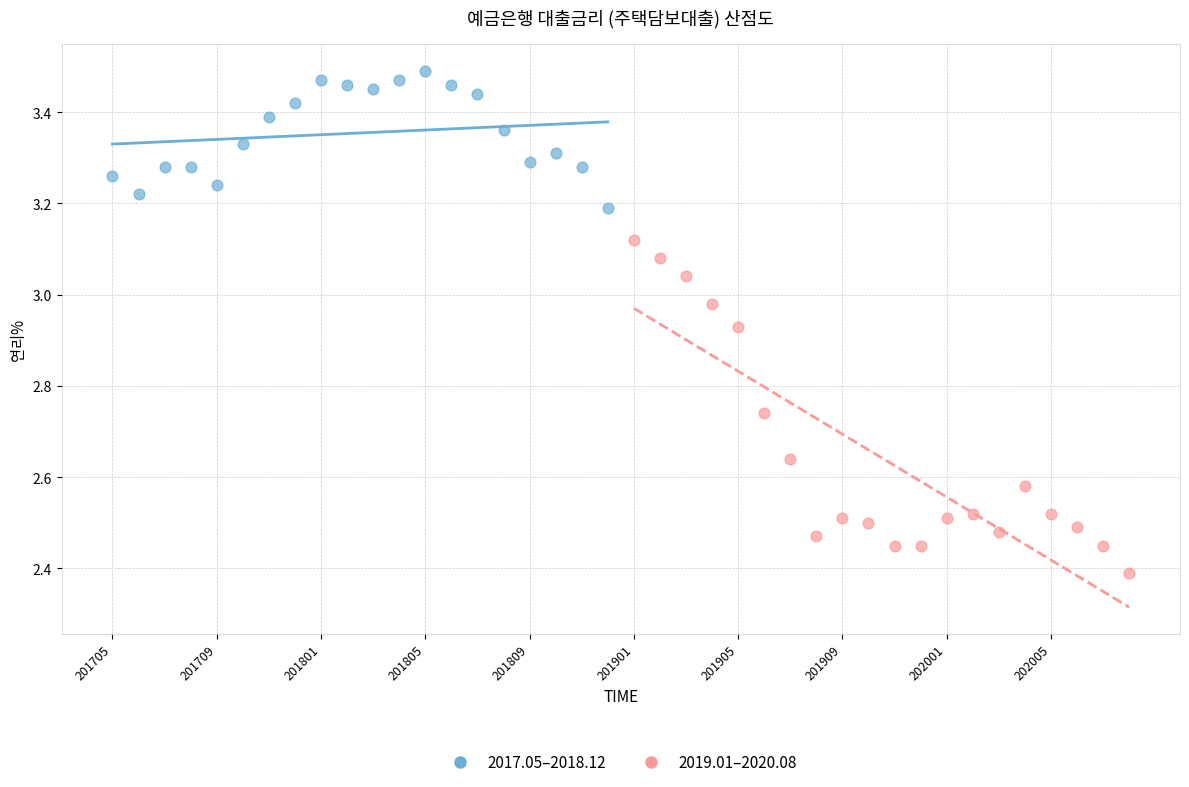

Which series has the largest Y range (max minus min)?

2019.01–2020.08